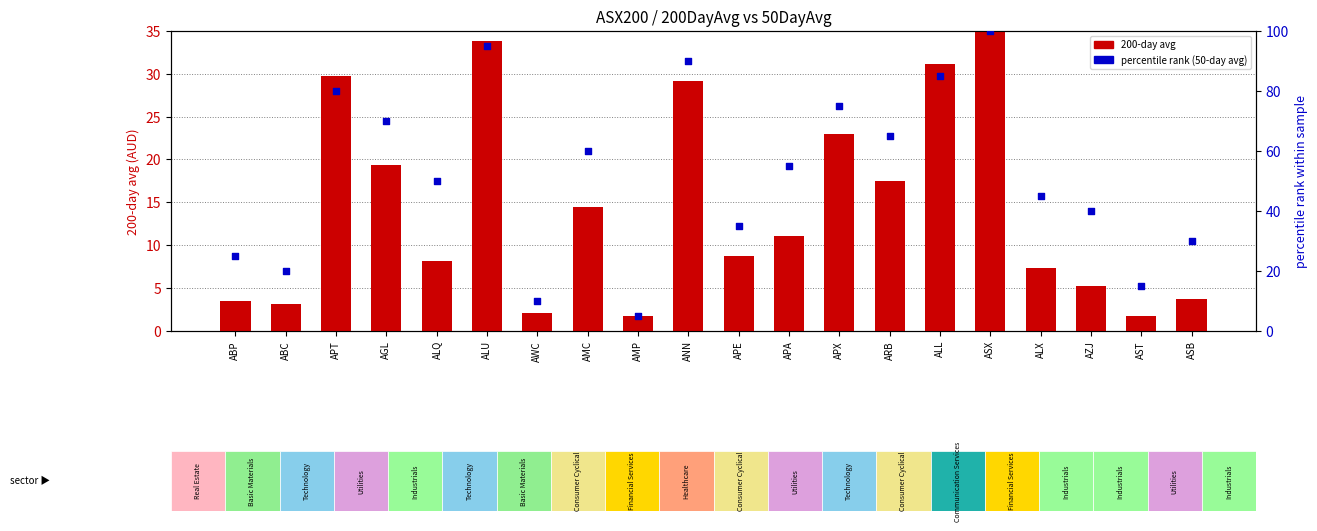

At which category is the sum across all series the highest?

ASX